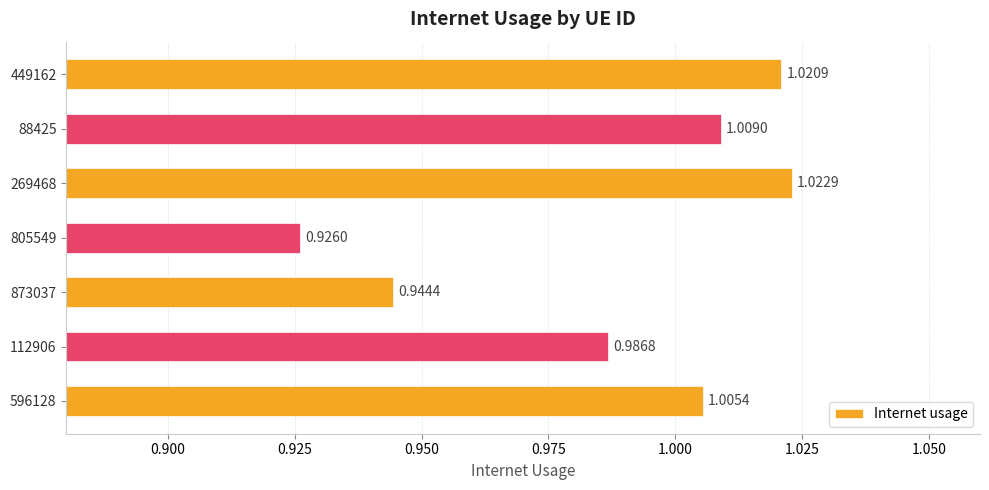

Which label corresponds to the largest value in the chart?

269468